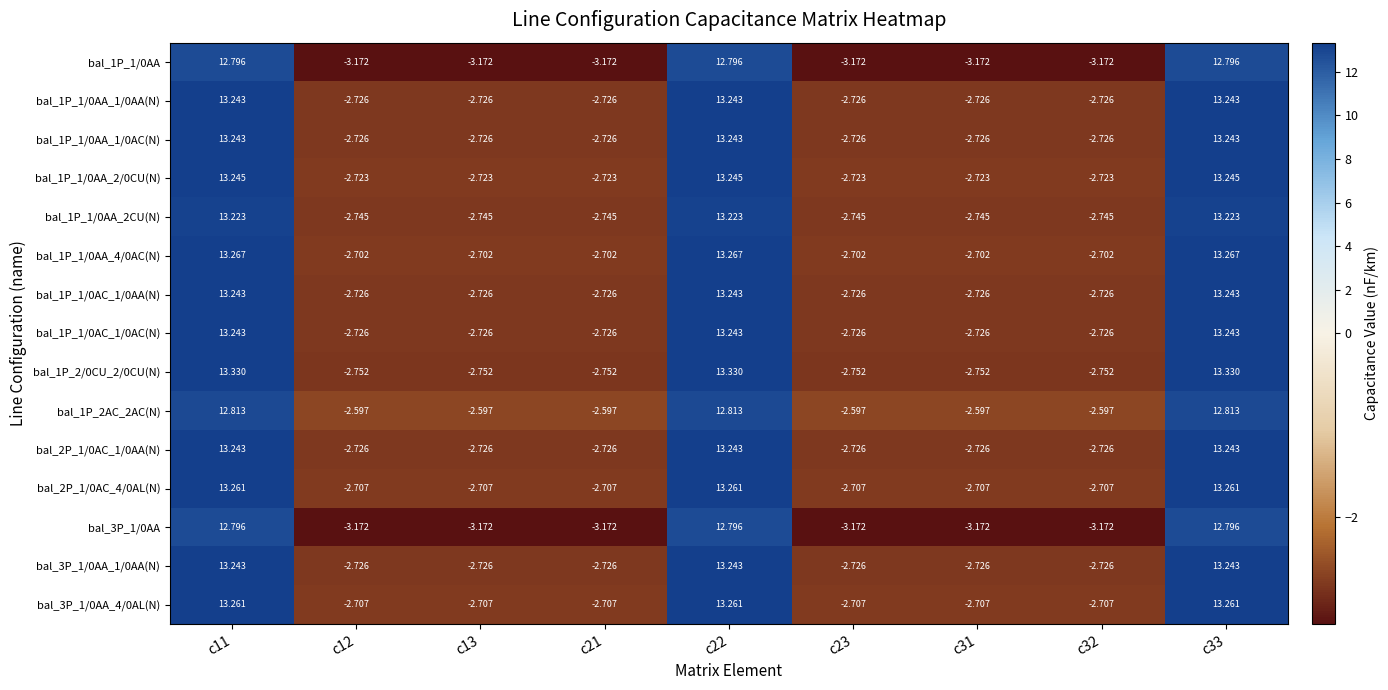

Is the value of bal_3P_1/0AA_1/0AA(N) at c22 greater than the value of bal_1P_2AC_2AC(N) at c13?

Yes